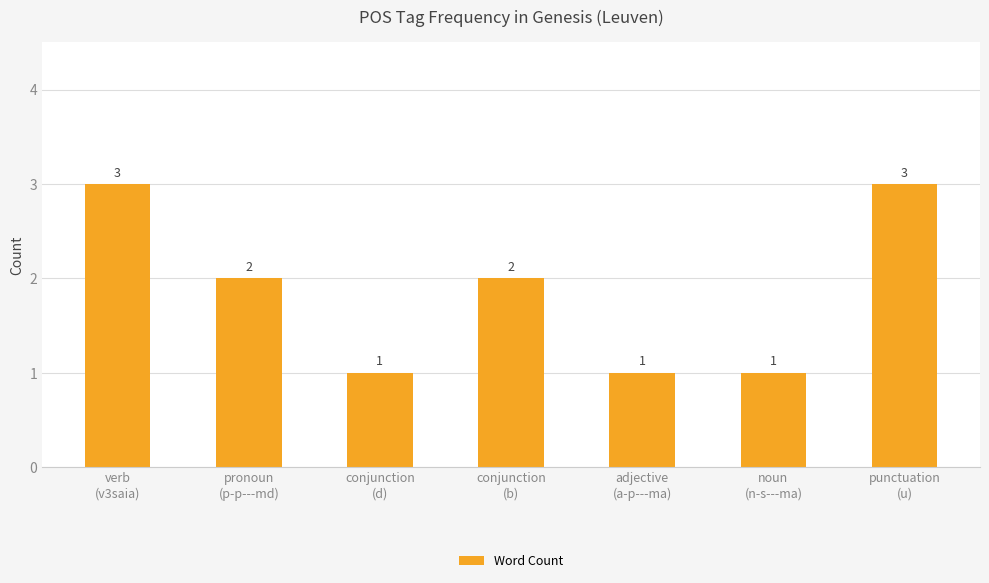

Reading right to left, list all the values displayed in this chart.

3	1	1	2	1	2	3